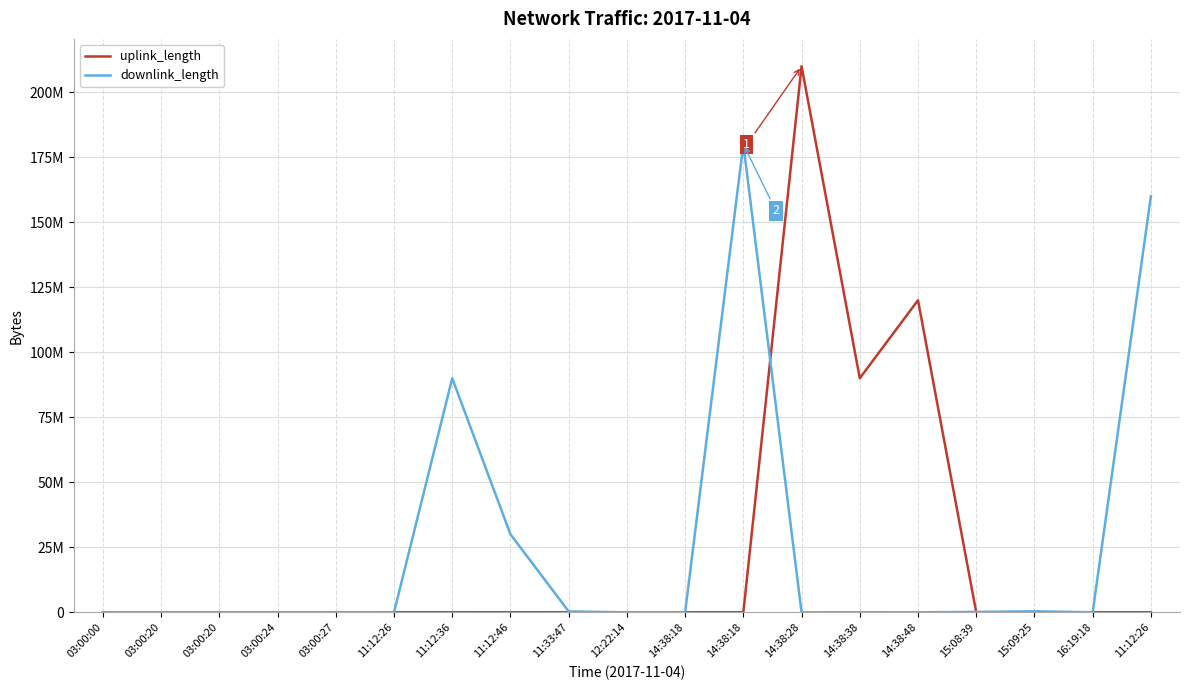

What is the difference between the highest and lowest values at 14:38:18?

1752